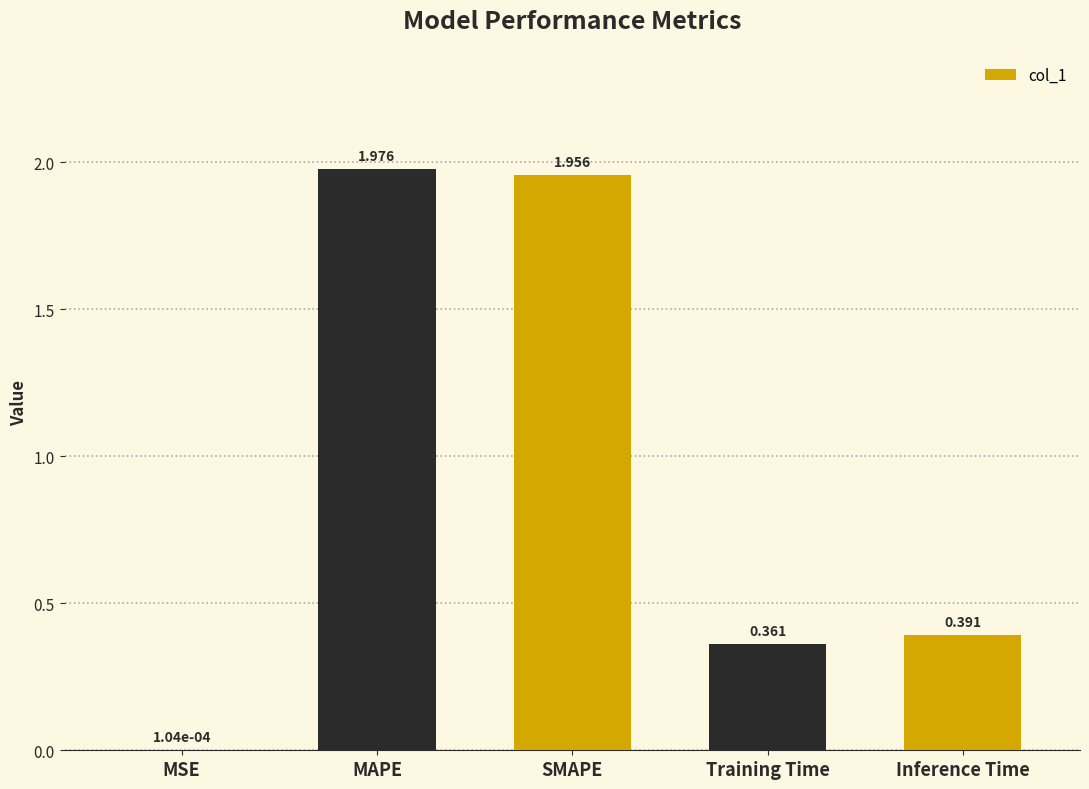

Where is the data nearest to the value 0?

MSE